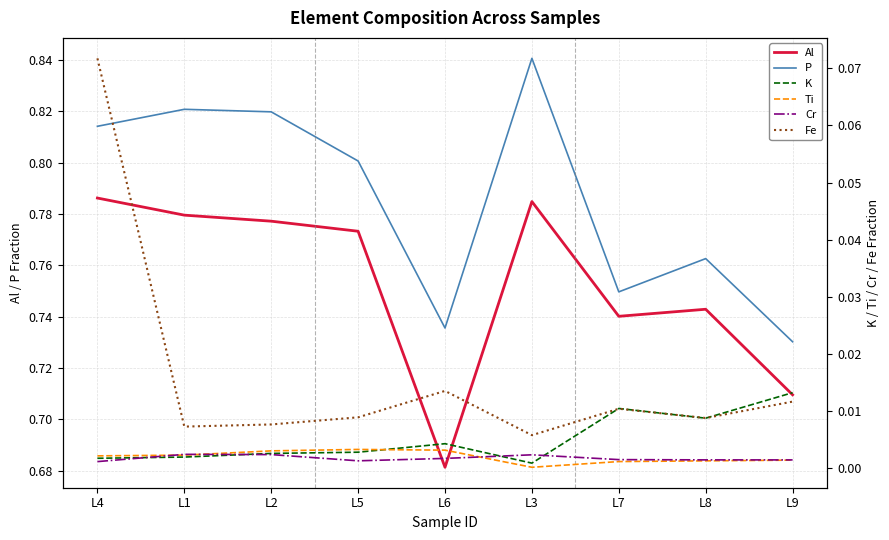

What is the average value of the Al series?

0.8